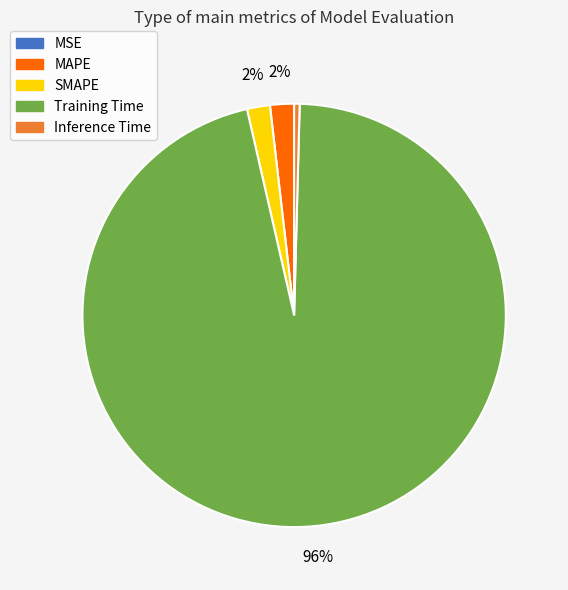

To the nearest percent, what is the average slice percentage?

20%